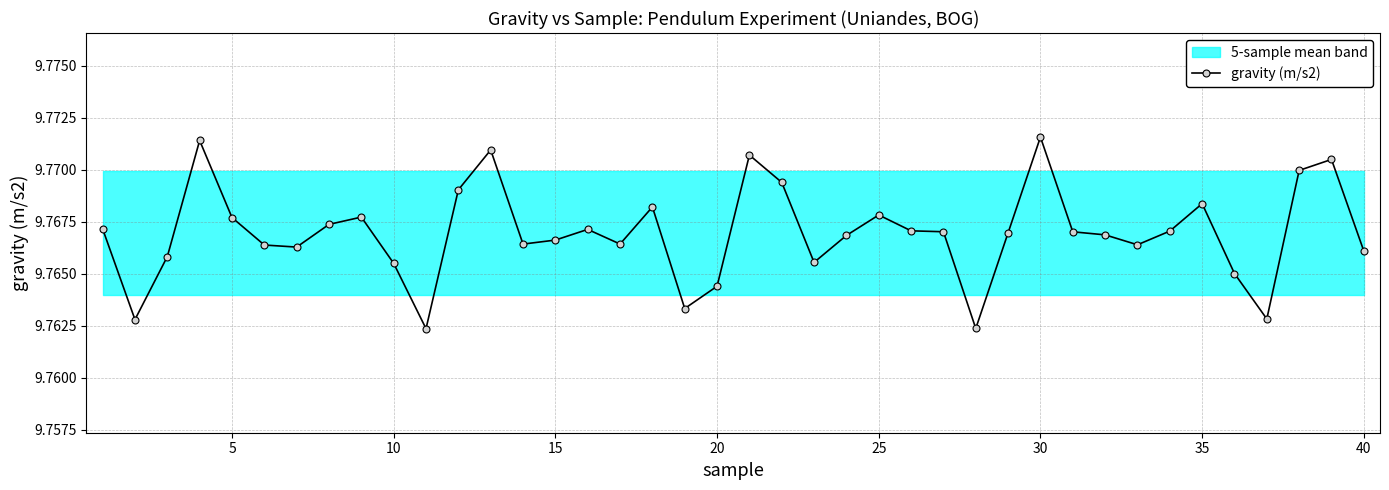

Reading left to right, extract all data points from this chart.

9.8	9.8	9.8	9.8	9.8	9.8	9.8	9.8	9.8	9.8	9.8	9.8	9.8	9.8	9.8	9.8	9.8	9.8	9.8	9.8	9.8	9.8	9.8	9.8	9.8	9.8	9.8	9.8	9.8	9.8	9.8	9.8	9.8	9.8	9.8	9.8	9.8	9.8	9.8	9.8